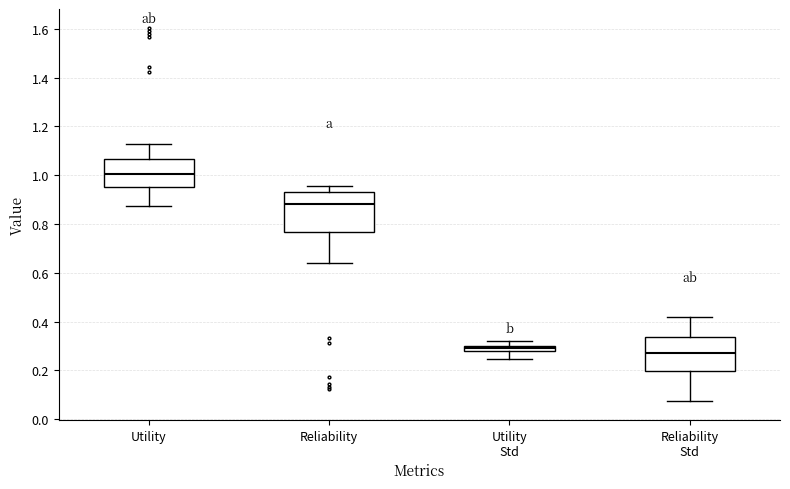

Comparing the boxes themselves (not the whiskers), which one is the tallest?

Reliability